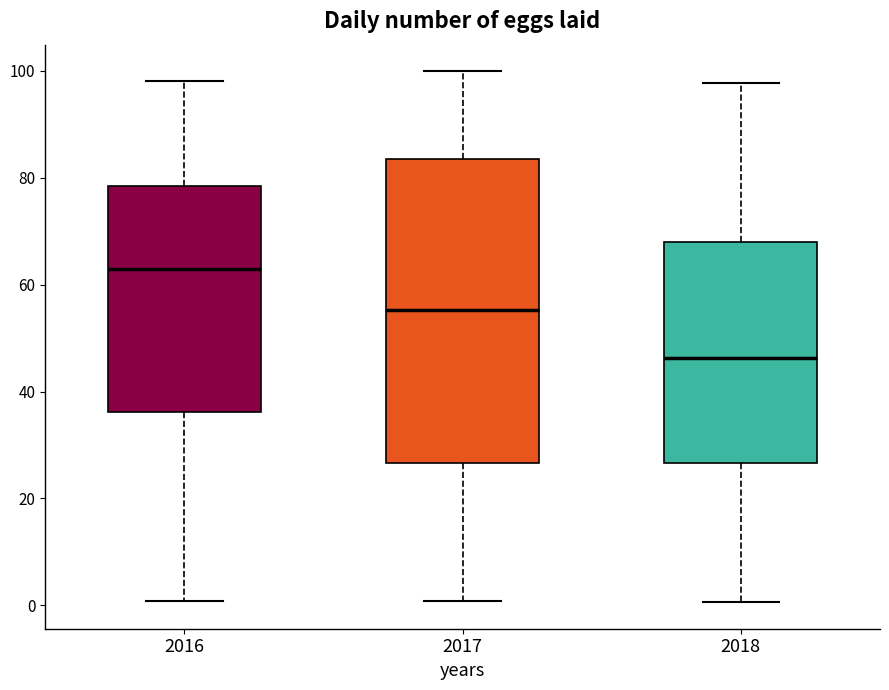

Which box's median line is the lowest?

2018